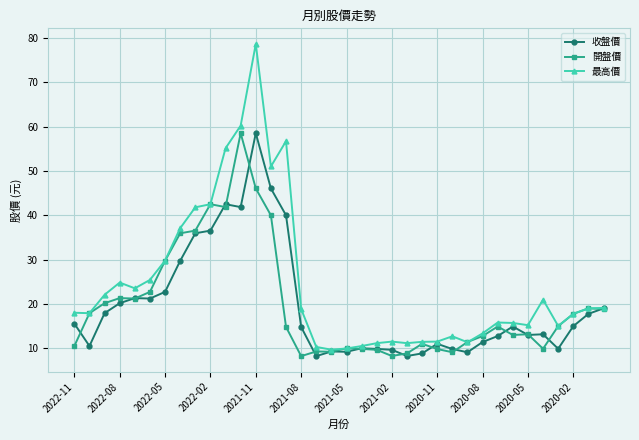

True or false: 開盤價 has more than 1 points higher than both neighbors.

True